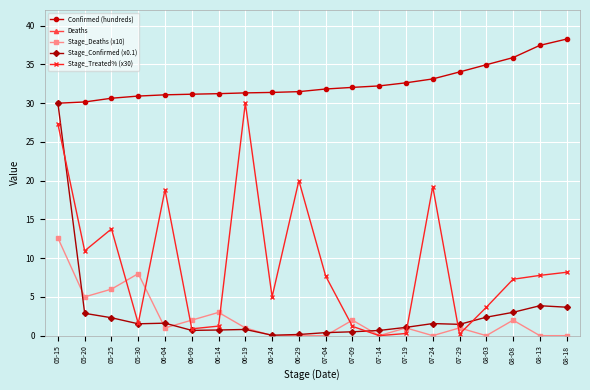

Reading left to right, extract all data points from this chart.

Confirmed (hundreds): 30.0	30.1	30.6	30.9	31.1	31.1	31.2	31.3	31.4	31.5	31.8	32.0	32.2	32.6	33.1	34.0	34.9	35.9	37.4	38.2
Deaths: 126.0	131.0	137.0	145.0	146.0	148.0	151.0	152.0	152.0	152.0	152.0	154.0	154.0	155.0	155.0	156.0	156.0	158.0	158.0	158.0
Stage_Deaths (x10): 12.6	5.0	6.0	8.0	1.0	2.0	3.0	1.0	0.0	0.0	0.0	2.0	0.0	1.0	0.0	1.0	0.0	2.0	0.0	0.0
Stage_Confirmed (x0.1): 30.0	2.9	2.3	1.5	1.6	0.7	0.7	0.8	0.1	0.1	0.4	0.5	0.7	1.1	1.6	1.5	2.4	3.0	3.9	3.7
Stage_Treated% (x30): 27.3	10.9	13.8	1.6	18.8	0.9	1.2	30.0	5.0	20.0	7.7	1.2	0.0	0.3	19.2	0.2	3.7	7.3	7.8	8.2